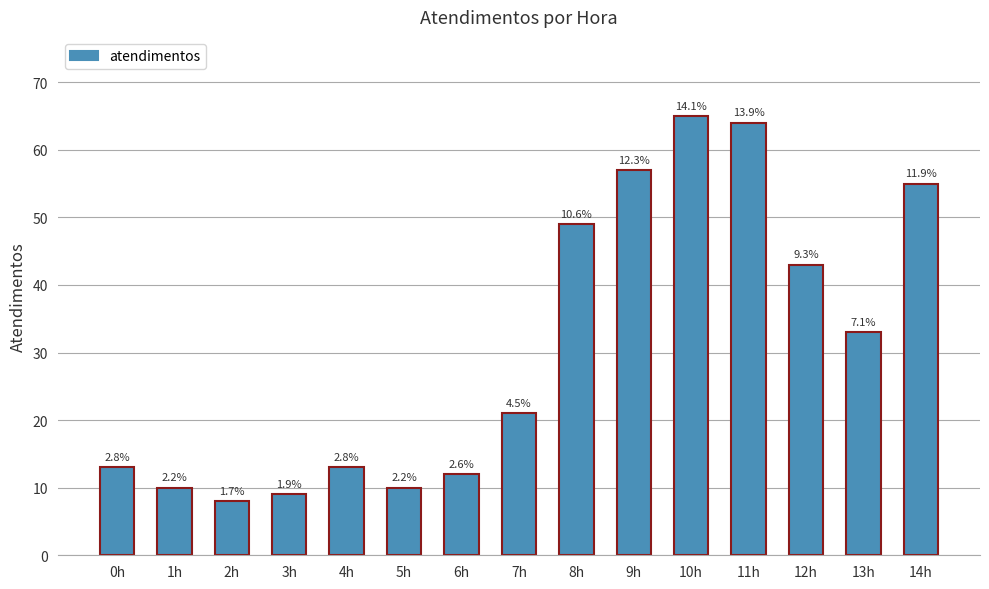

Rank the categories by value from highest to lowest.

10h, 11h, 9h, 14h, 8h, 12h, 13h, 7h, 0h, 4h, 6h, 1h, 5h, 3h, 2h